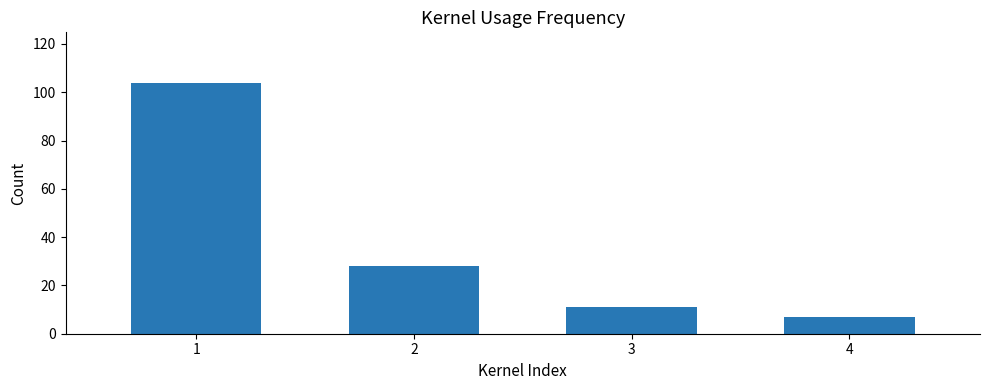

Which has a higher value, 2 or 1?

1